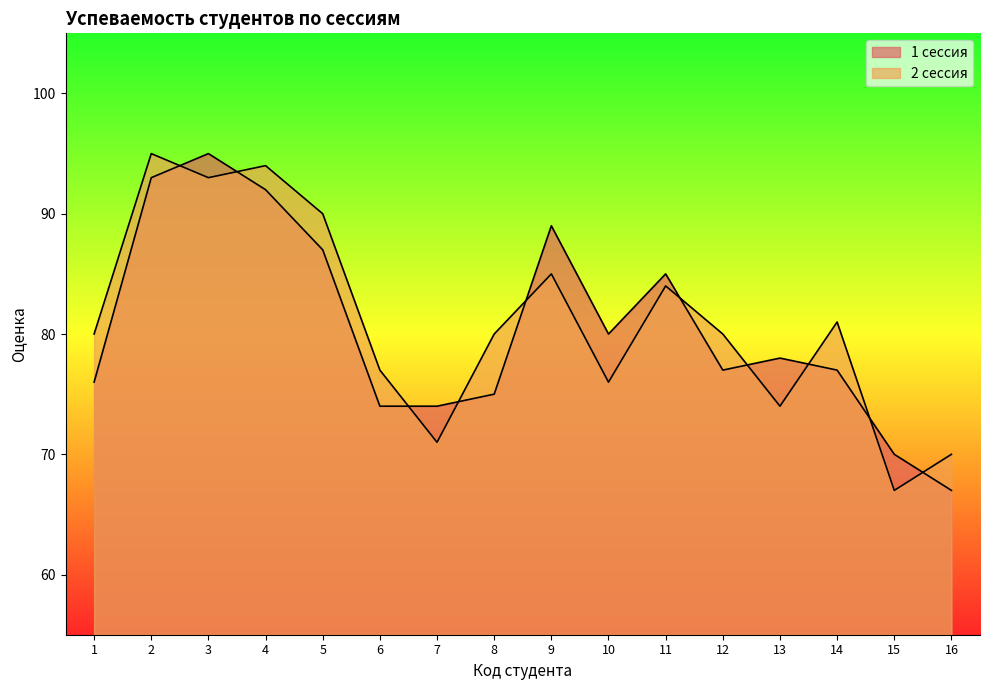

At which label does 2 сессия first exceed 80?

2